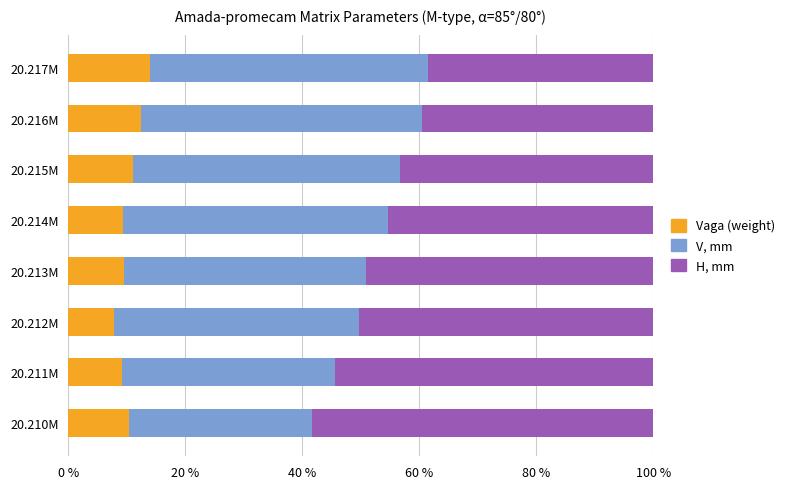

Count the number of categories in the chart.

8